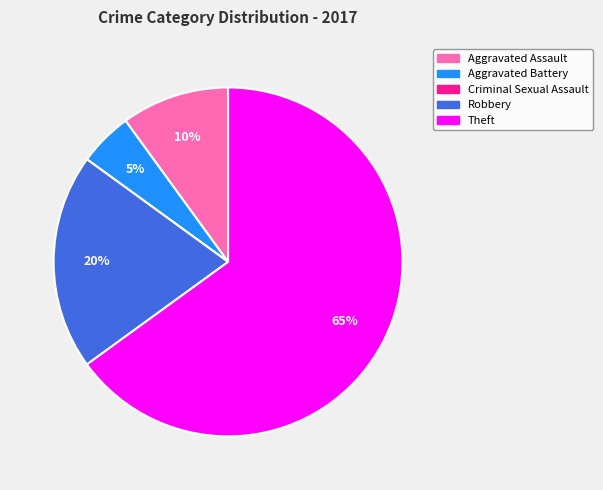

Which slice is the largest?

Theft